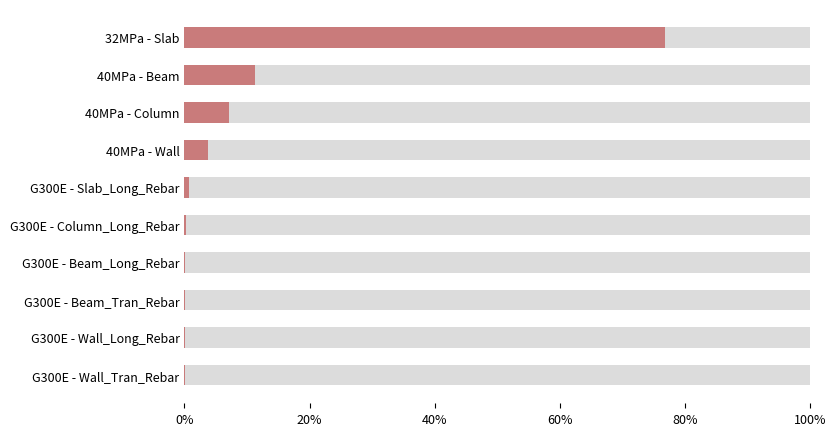

True or false: the data shows 0.0 at G300E - Beam_Tran_Rebar.

False